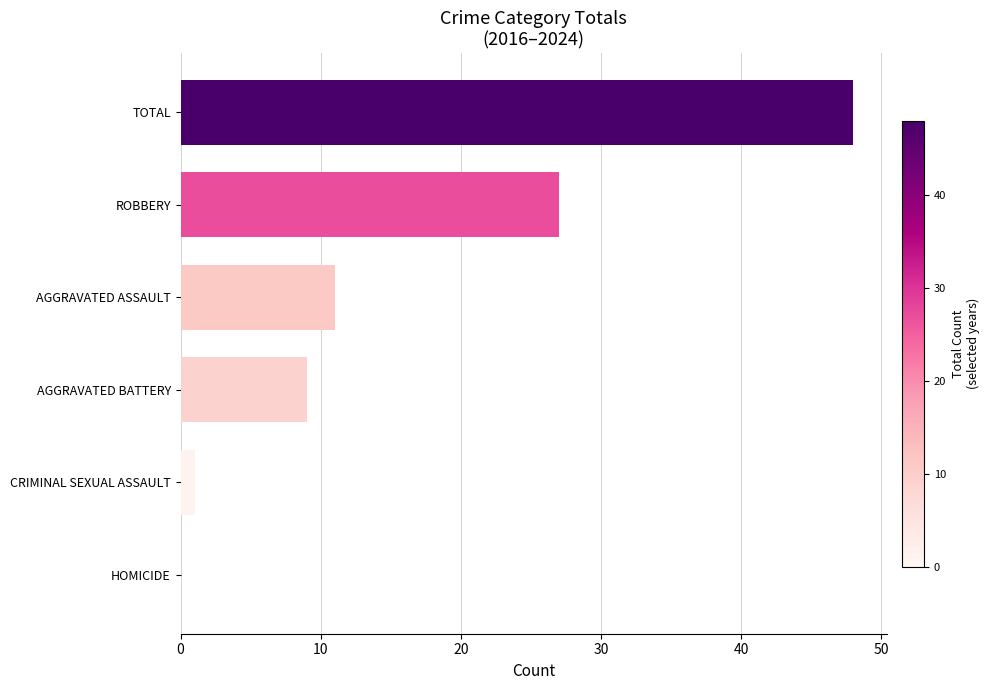

The chart shows a value of 27 at ROBBERY. True or false?

True